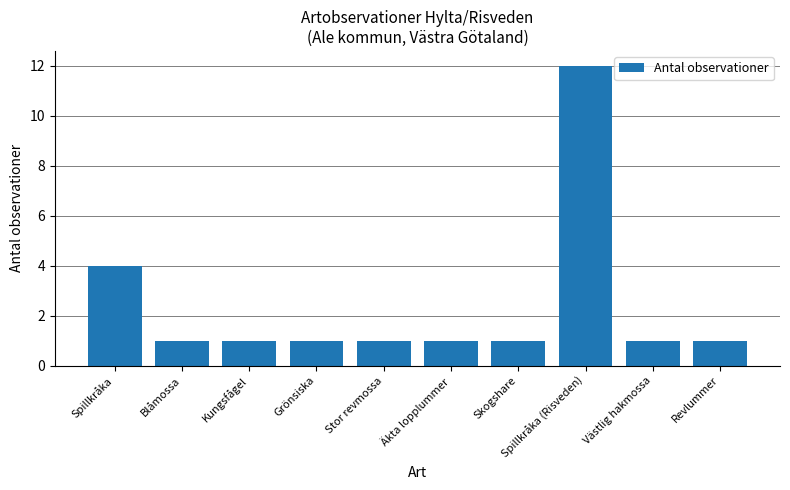

Which category has the highest value across all series?

Spillkråka (Risveden)